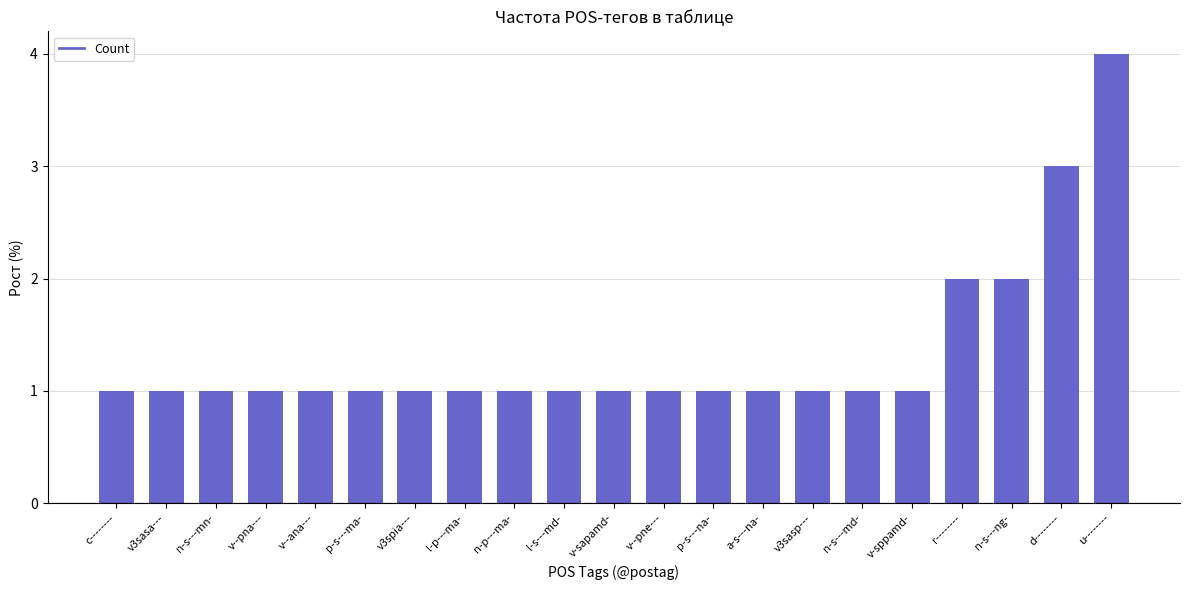

Does the chart contain stacked bars?

No